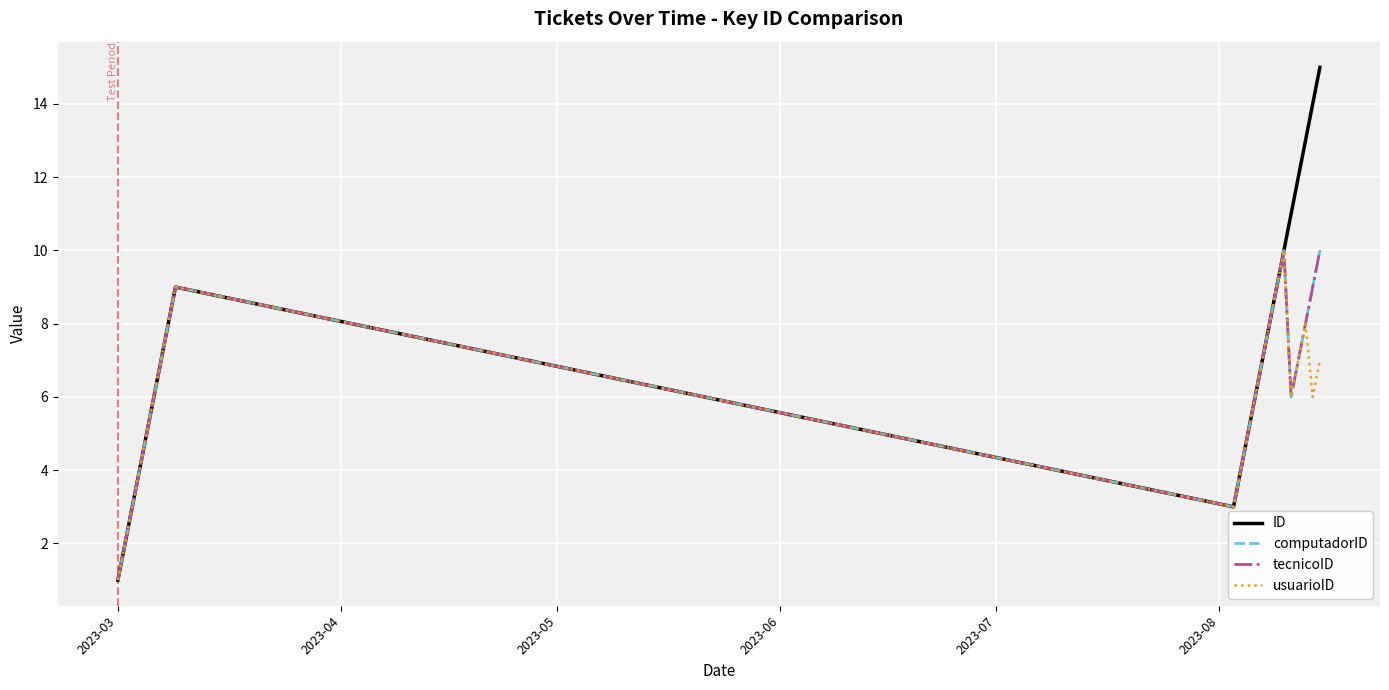

True or false: computadorID has more than 1 interior local peaks.

True